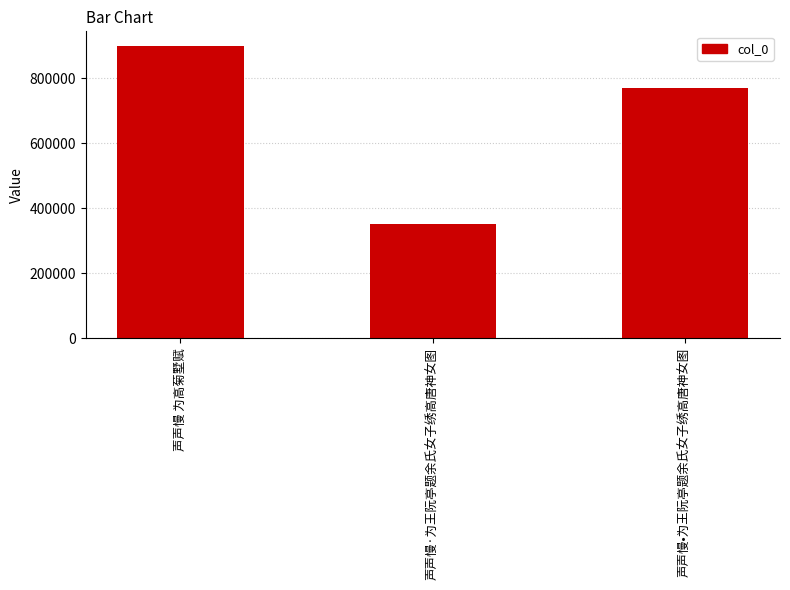

What is the label of the 2nd bar from the right?

声声慢·为王阮亭题余氏女子绣高唐神女图